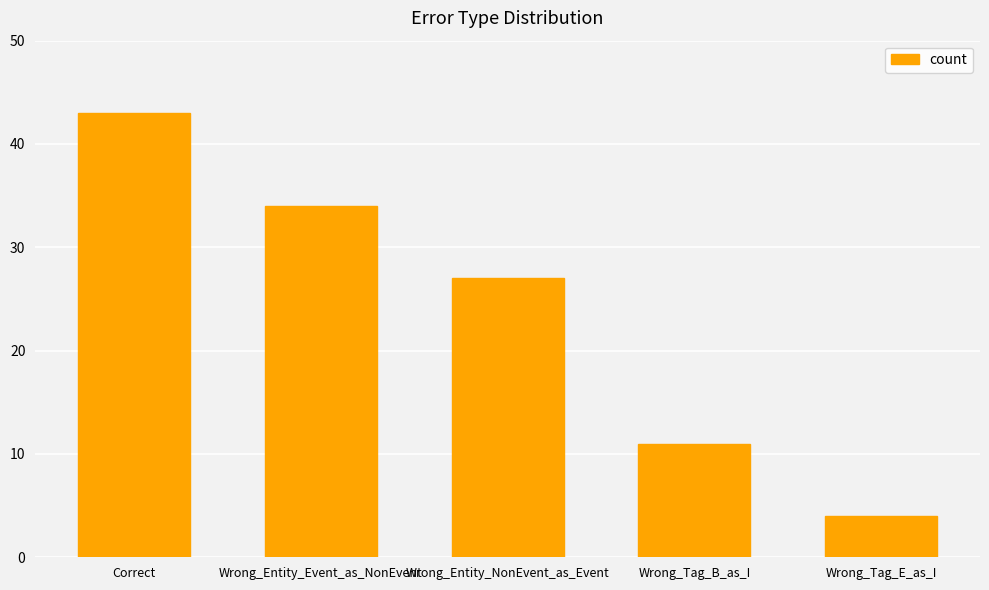

Where does the data first go above 27?

Correct